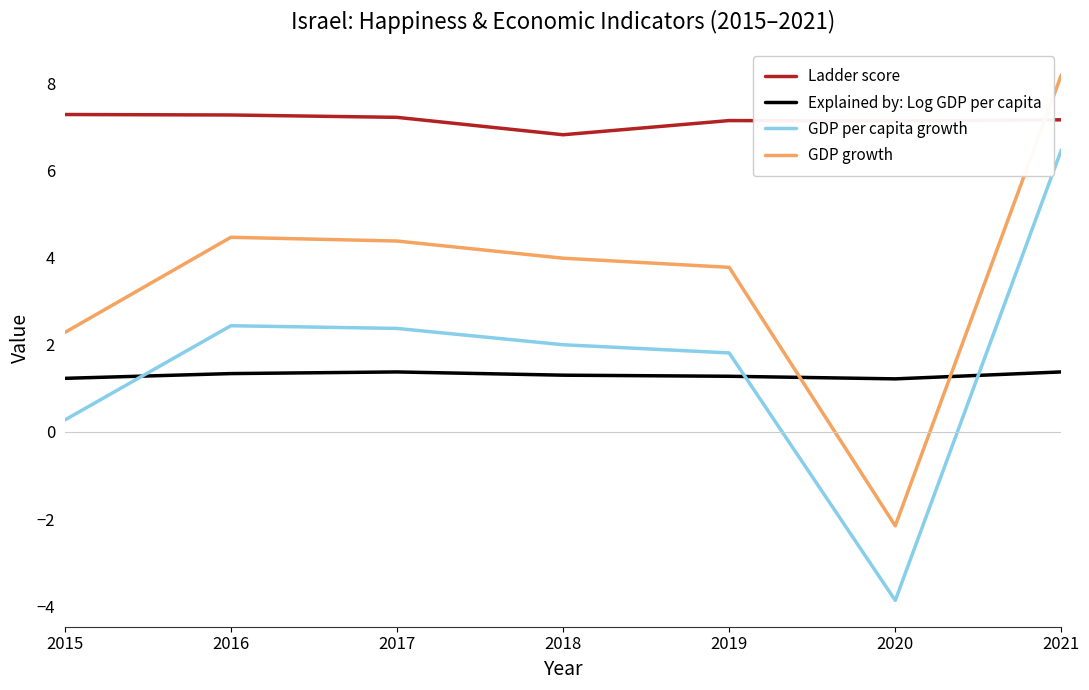

What is the maximum value shown in the chart?

8.2